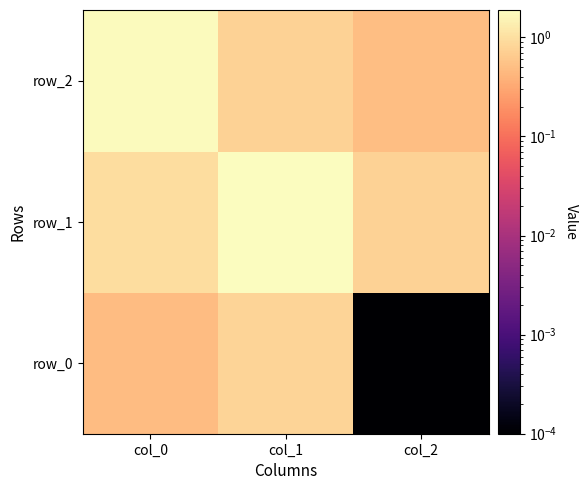

True or false: row_1 has a value of 0.8 at col_2.

True